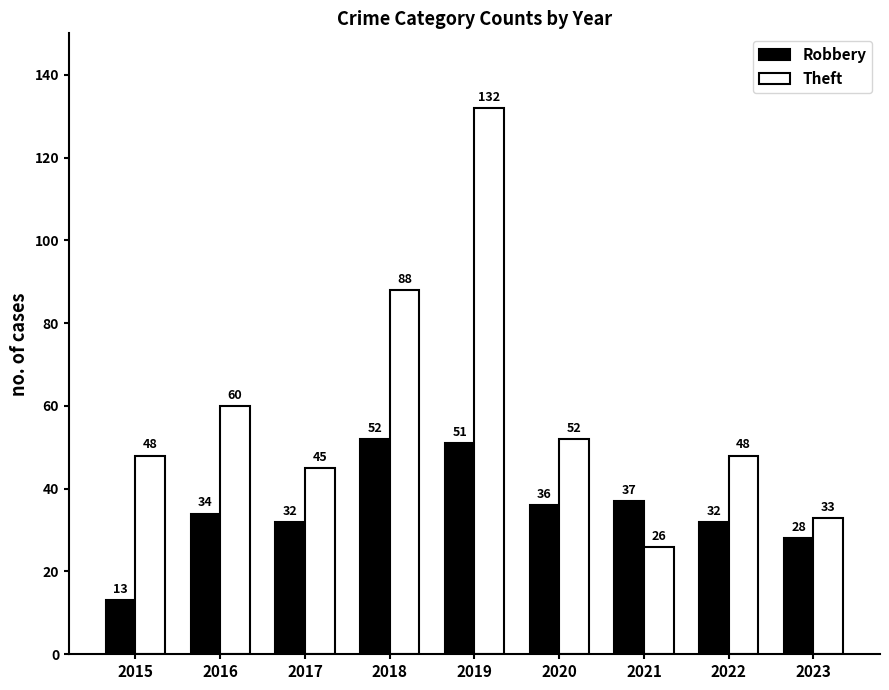

What are all the series names shown in the legend?

Robbery, Theft